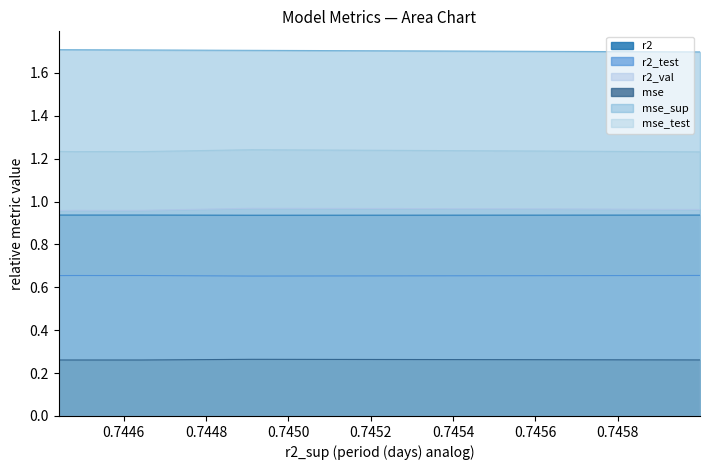

Rank the series by their maximum value, from lowest to highest.

mse, r2_test, r2, r2_val, mse_test, mse_sup